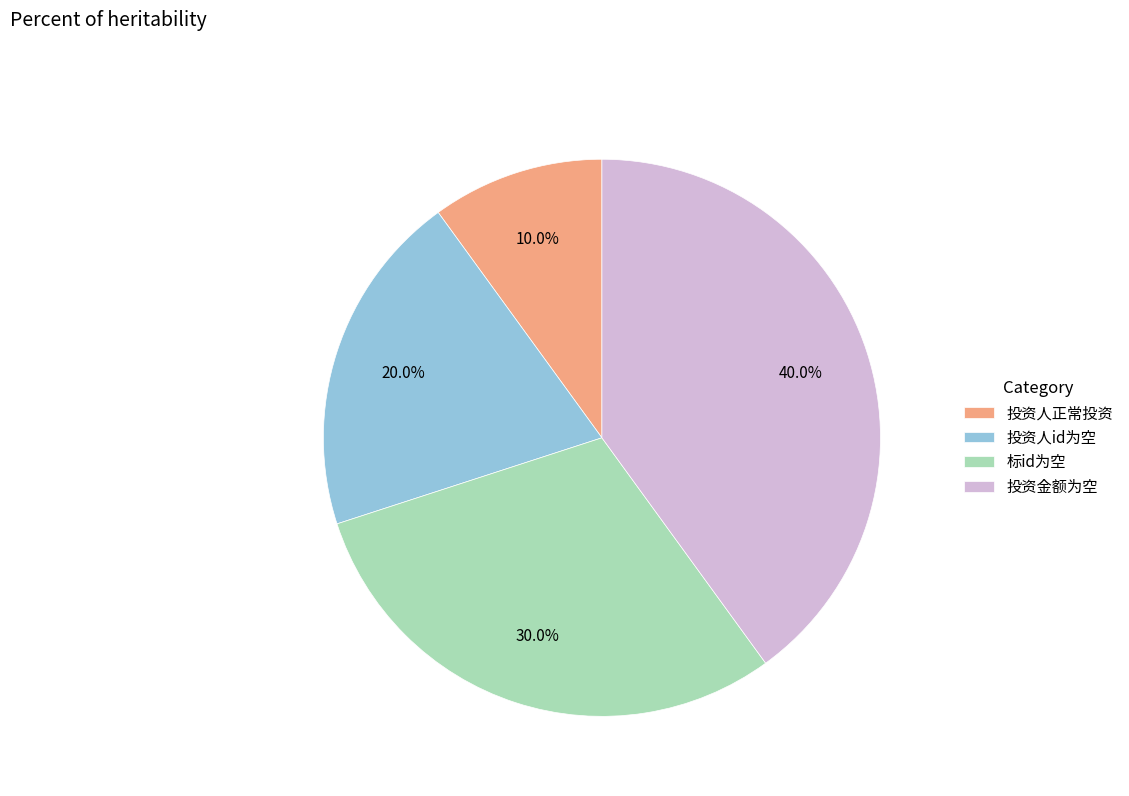

True or false: 标id为空 accounts for 30% of the total.

True